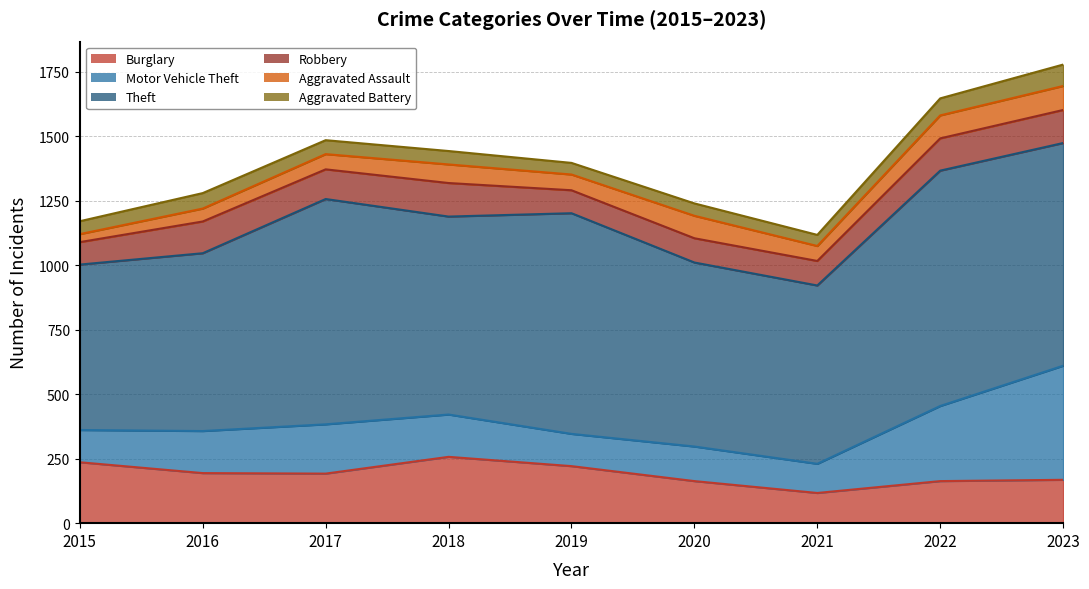

Rank the series at 2020 from lowest to highest value.

Aggravated Battery, Aggravated Assault, Robbery, Motor Vehicle Theft, Burglary, Theft